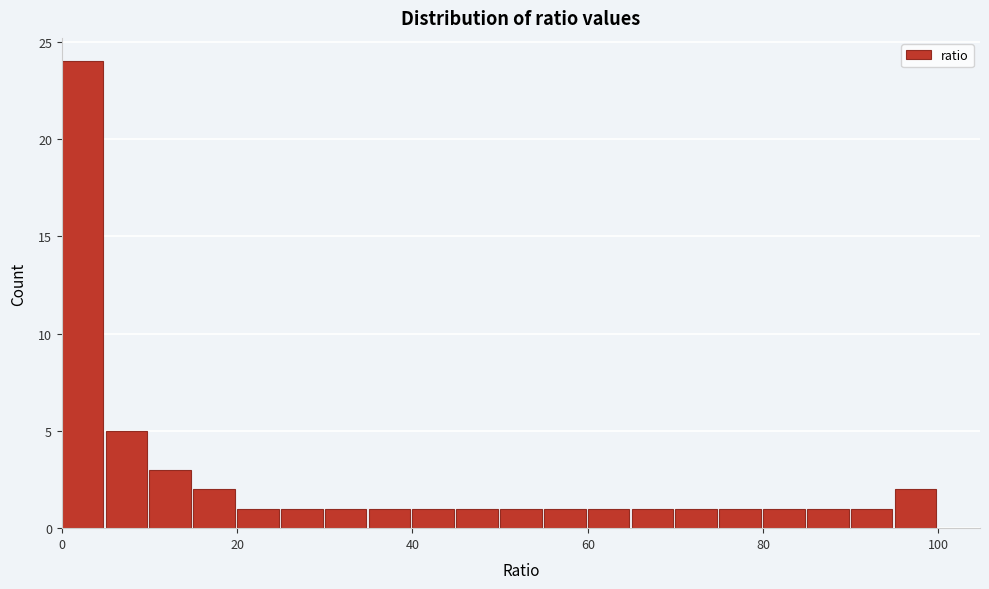

Read against the x-axis, roughly where is the centre of the tallest bar?

2